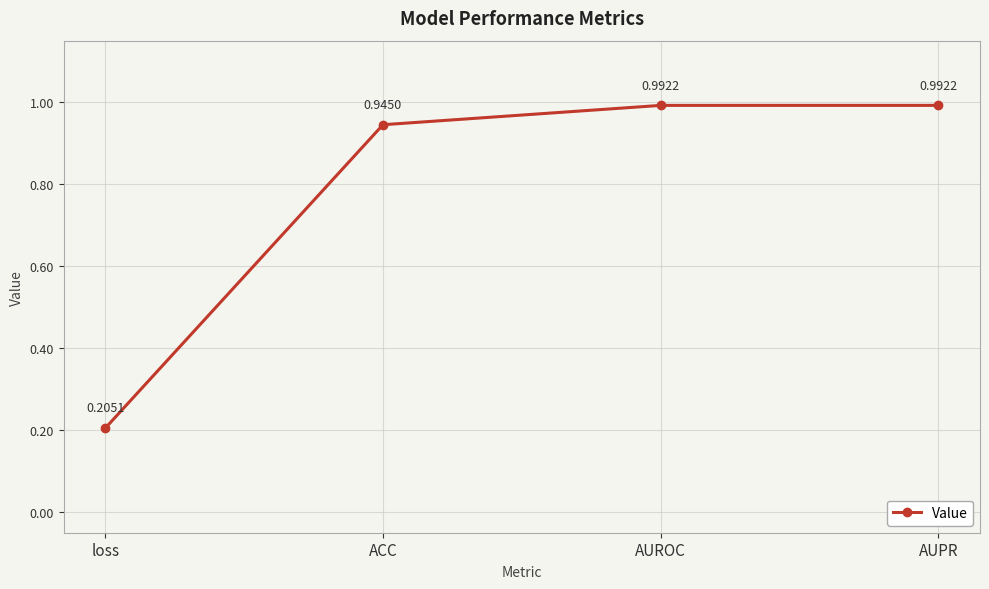

True or false: the data shows 0.1 at loss.

False